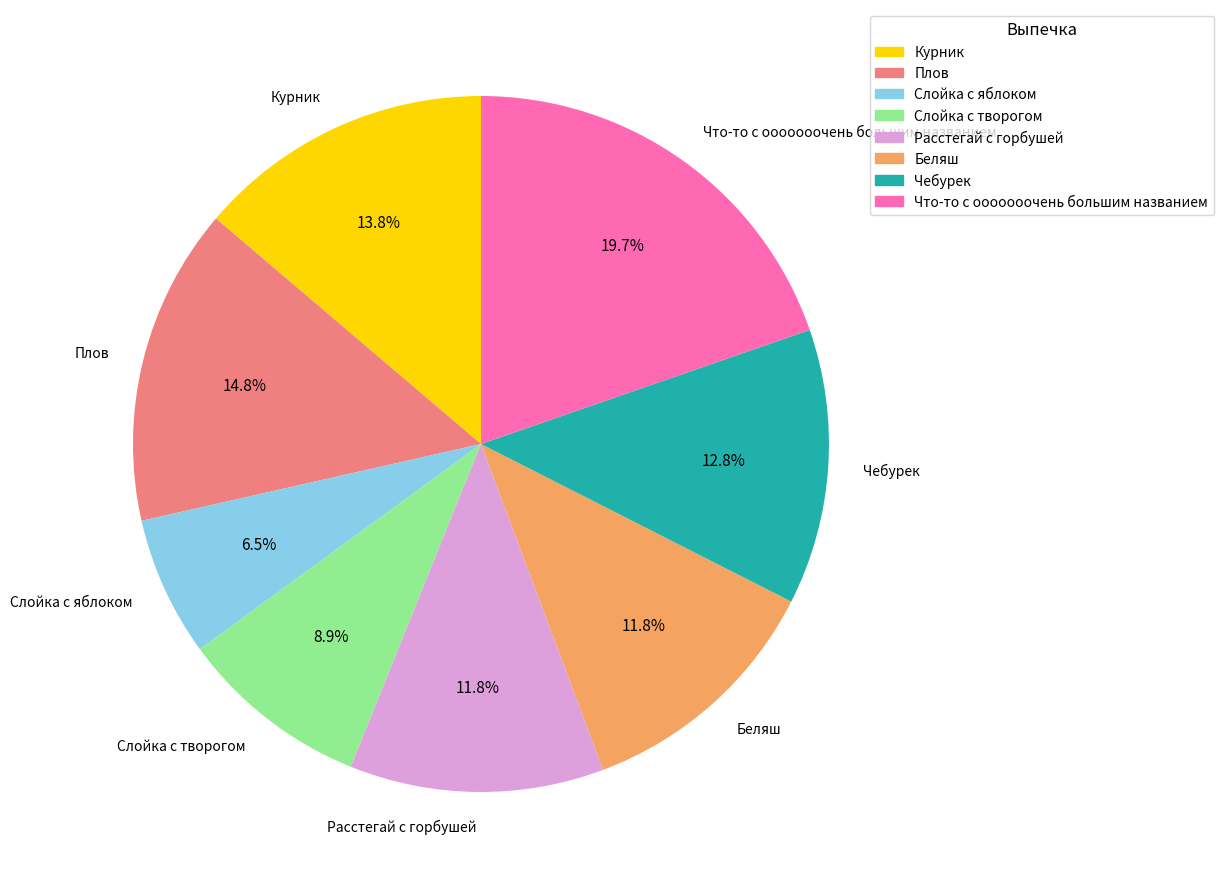

The Расстегай с горбушей slice represents 12% of the pie. True or false?

True